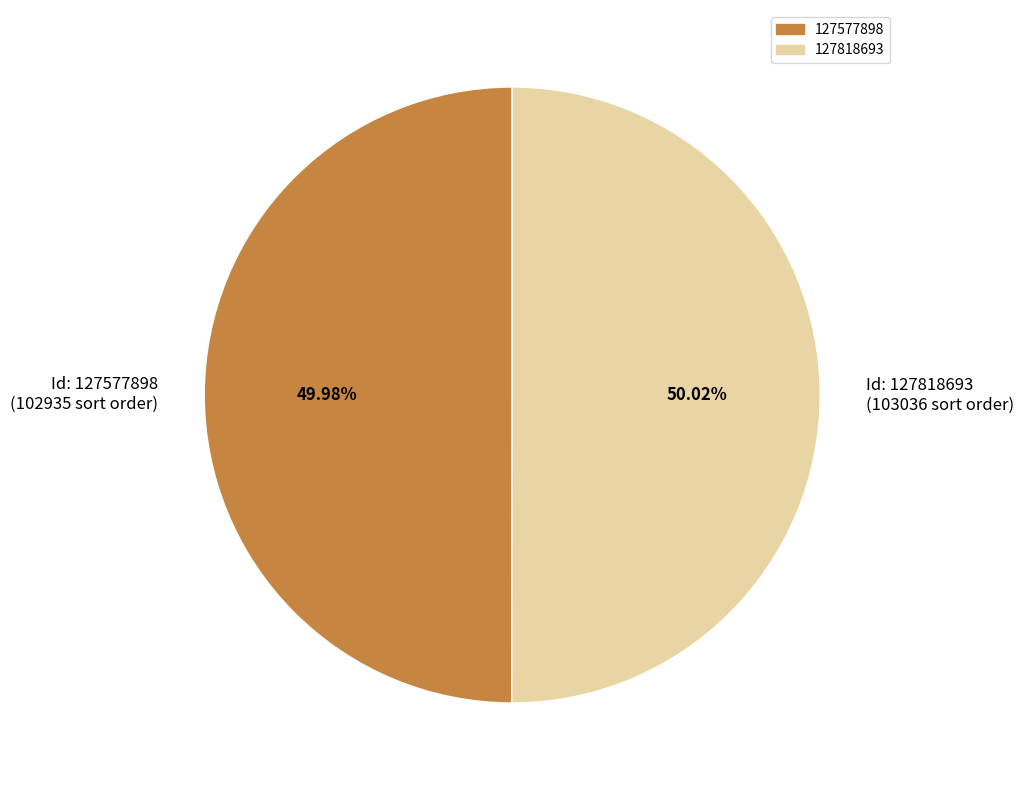

Do Id: 127577898 (102935 sort order) and Id: 127818693 (103036 sort order) together represent more than half of the pie?

Yes